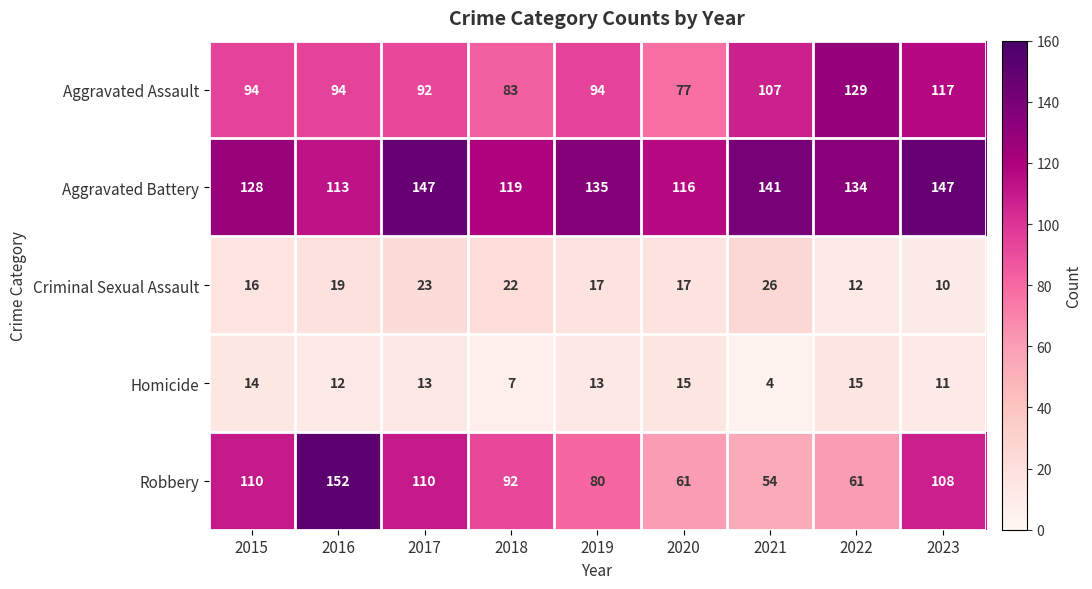

Rank the series by their maximum value, from lowest to highest.

Homicide, Criminal Sexual Assault, Aggravated Assault, Aggravated Battery, Robbery